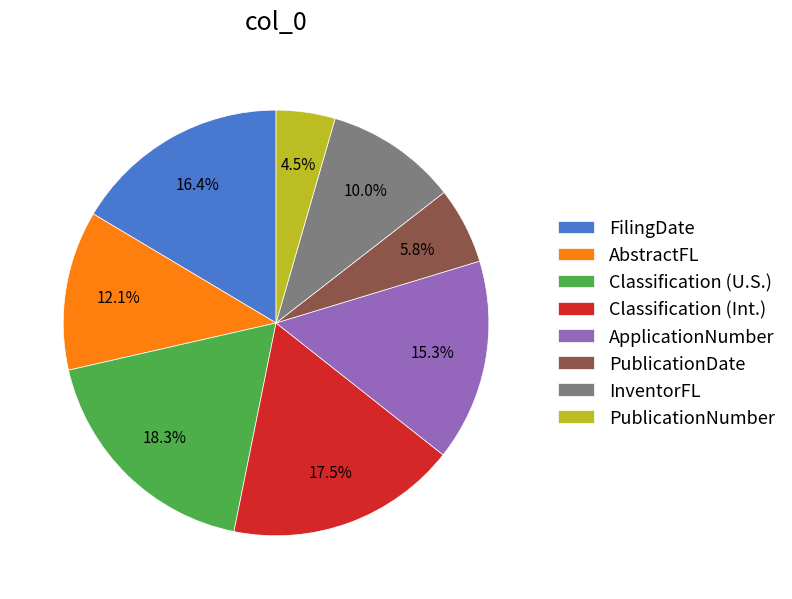

Which slice is the smallest?

PublicationNumber